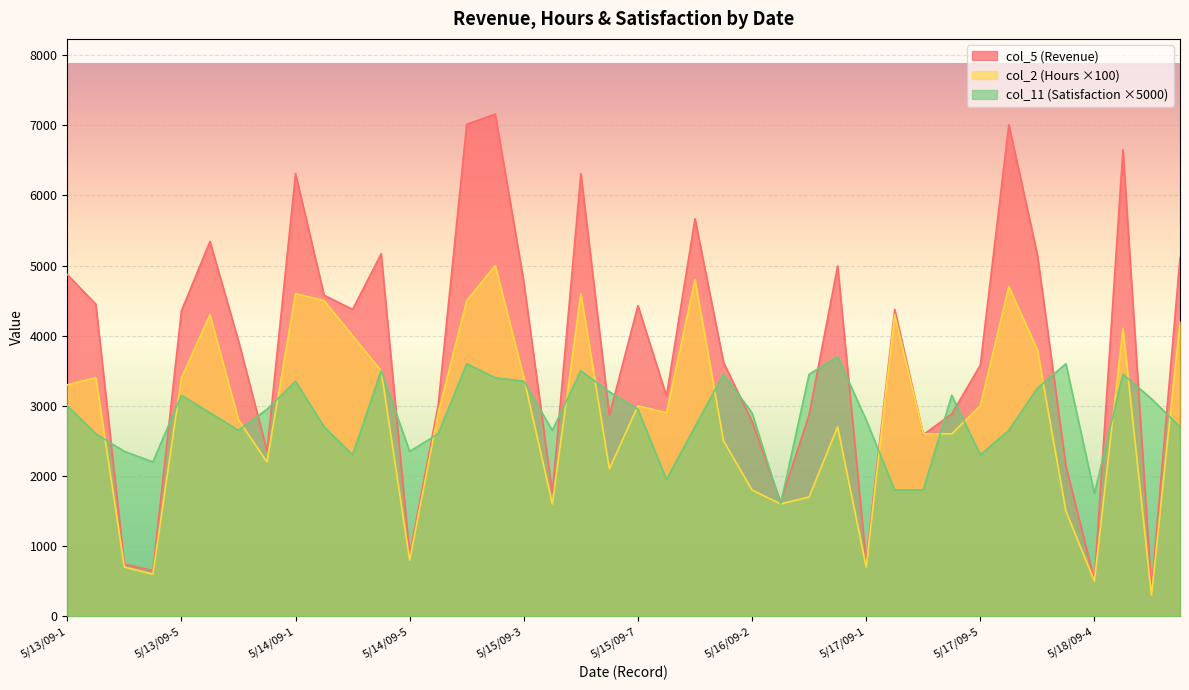

True or false: col_2 has more than 0 interior local peaks.

True